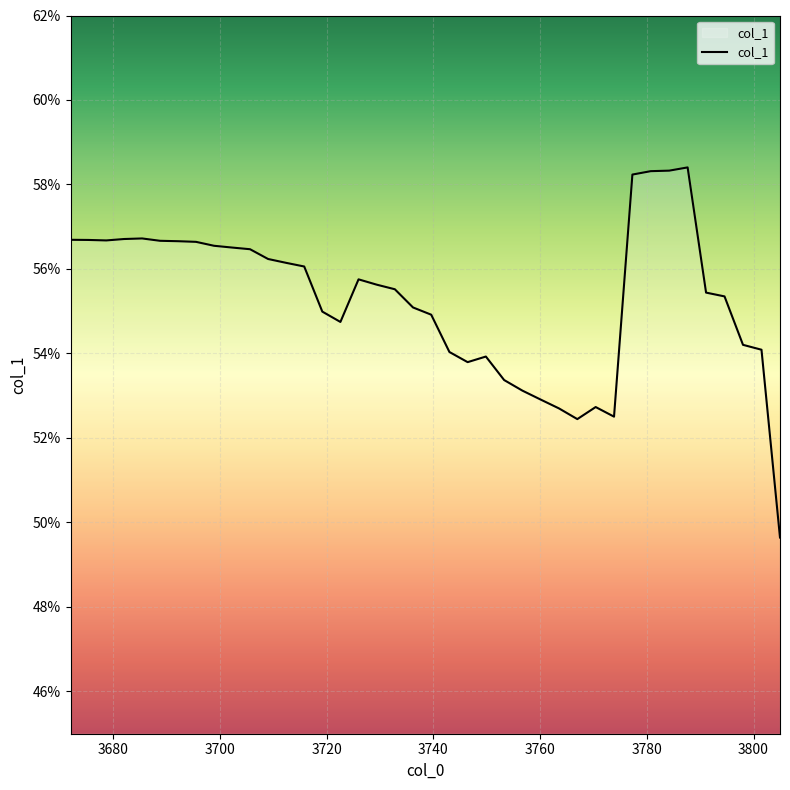

What is the average value?

0.6